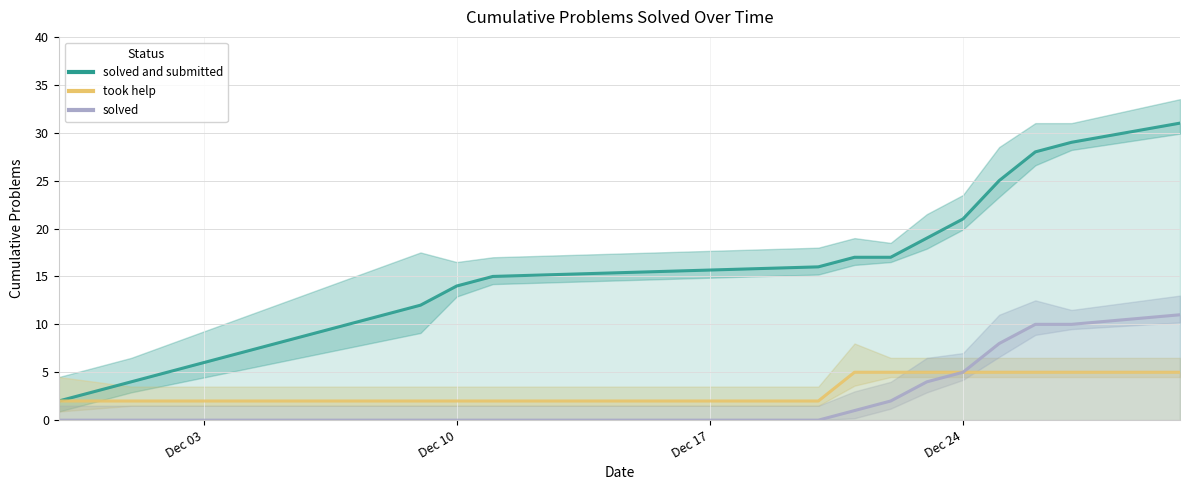

The solved series shows -4 at Dec 17. True or false?

False